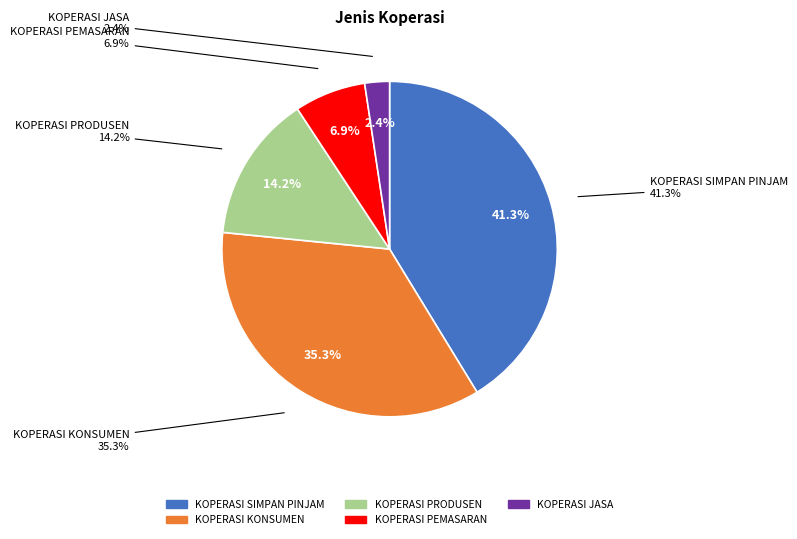

What is the largest slice in the pie chart?

KOPERASI SIMPAN PINJAM